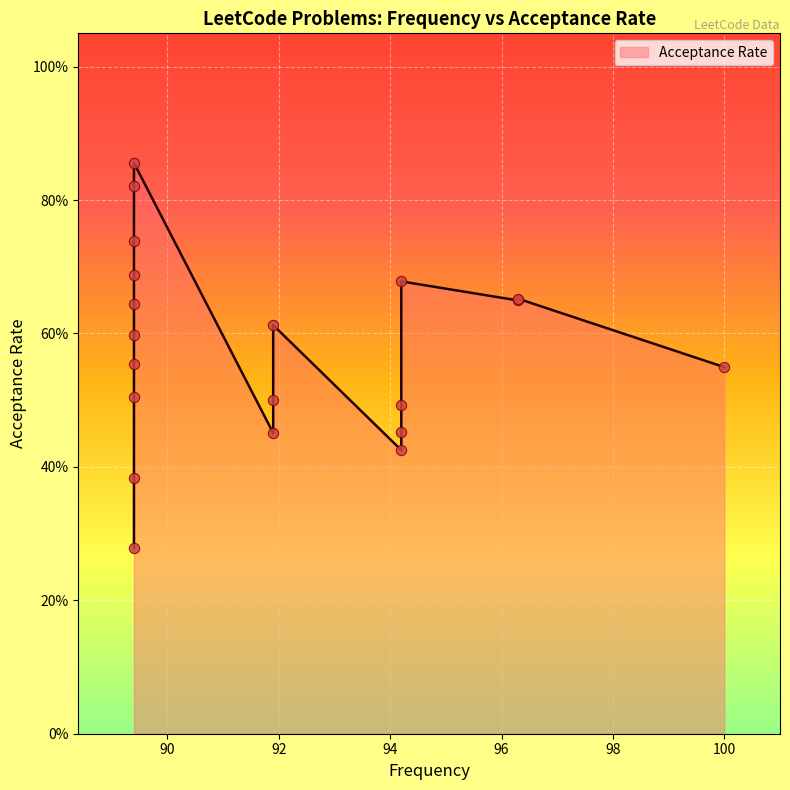

What is the change in value from 94.2 to 89.4?

+0.1